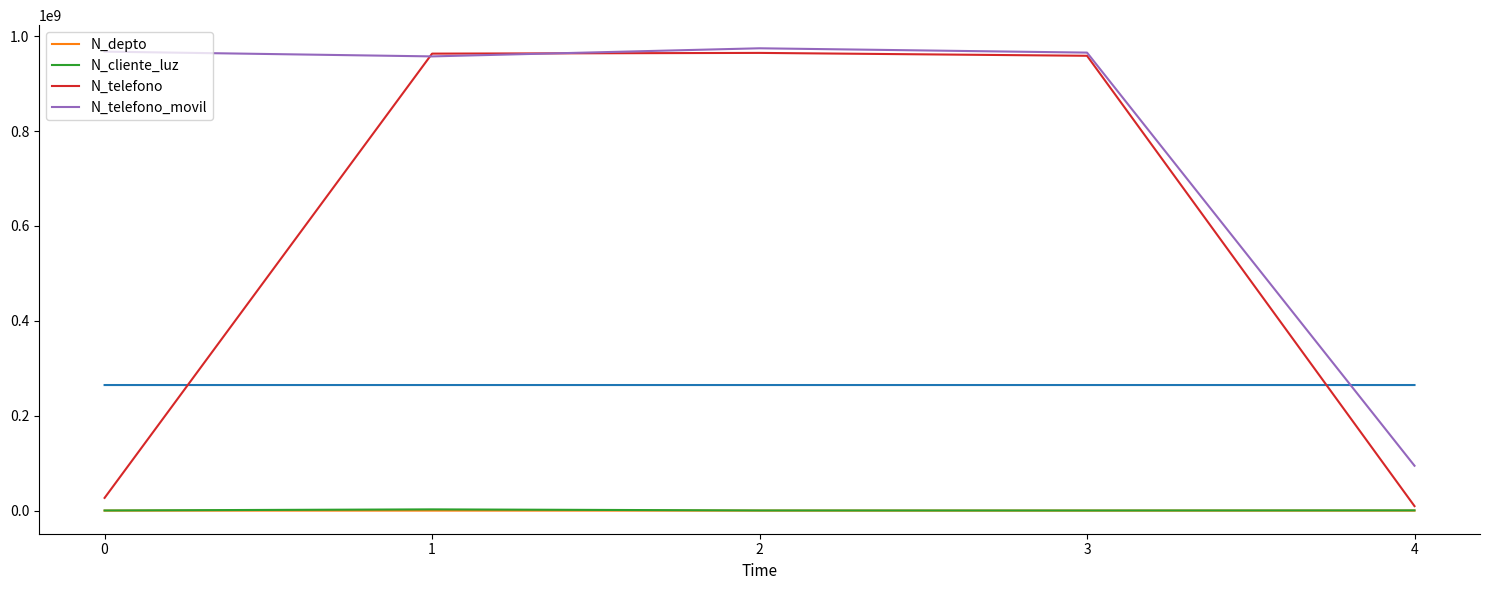

What is the minimum value for N_telefono?

9456798